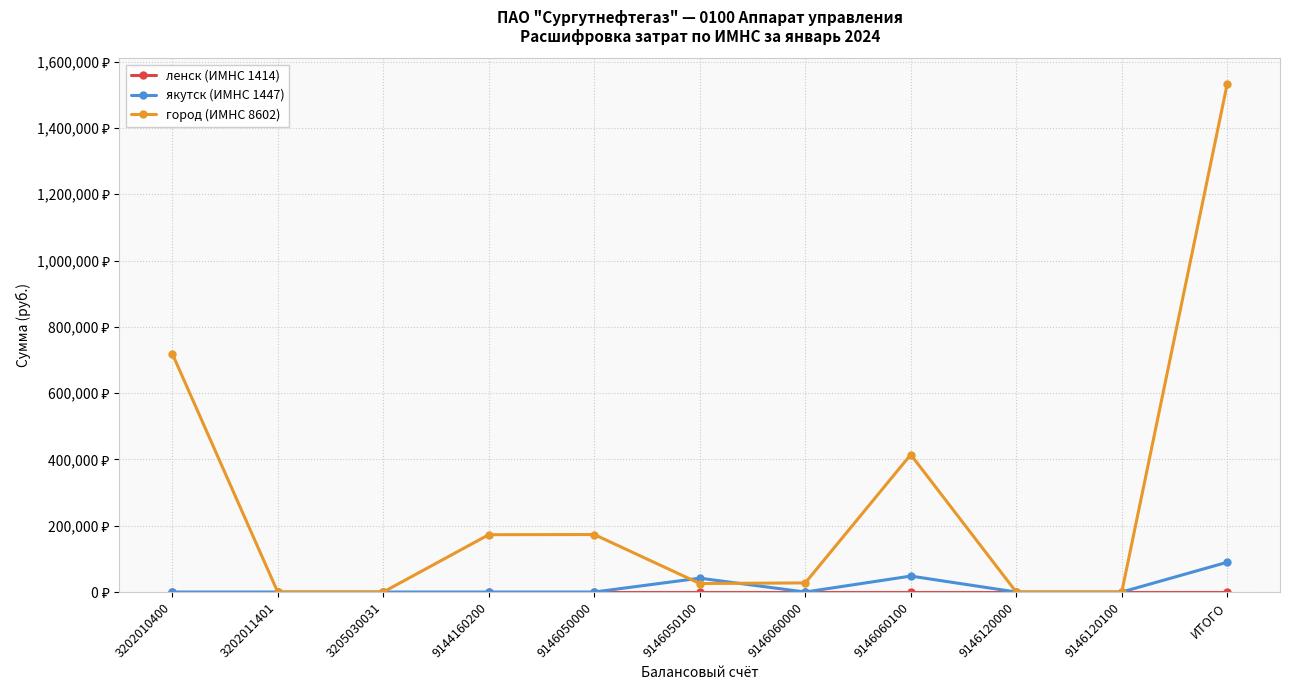

Which category has the highest value across all series?

ИТОГО